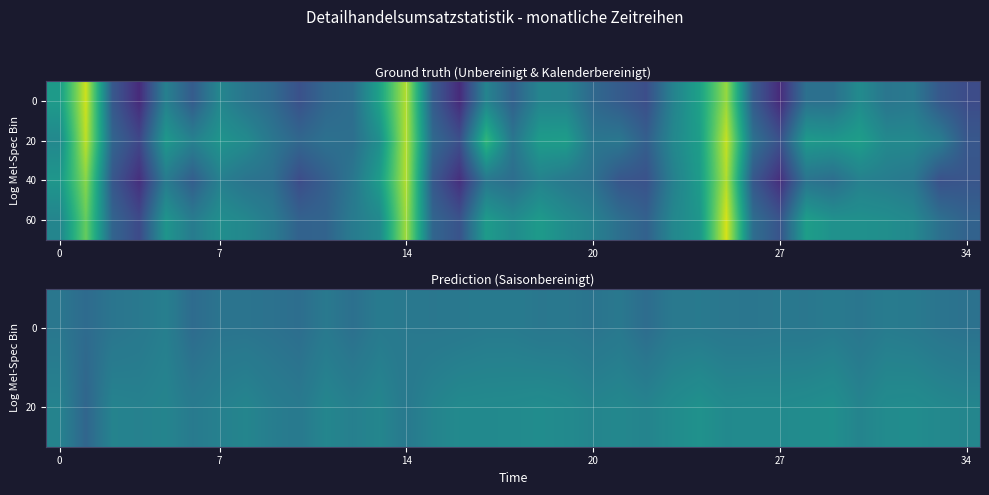

At which category does the chart reach its peak across all series?

25